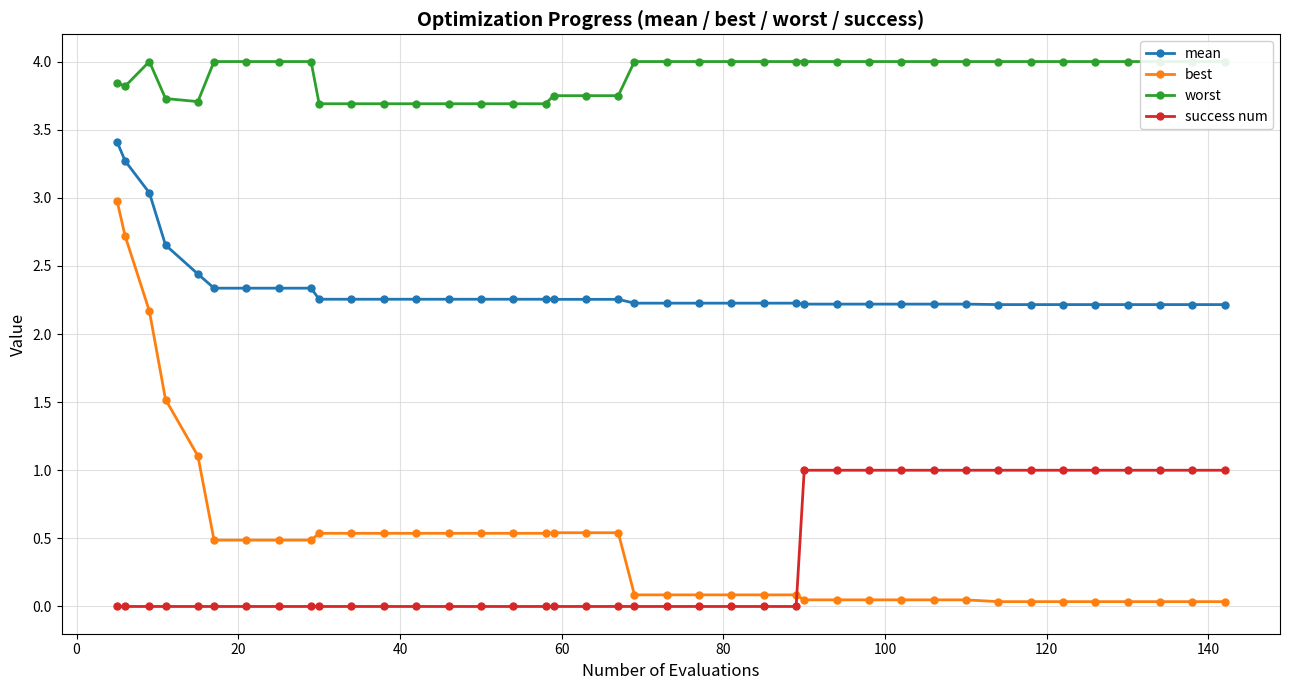

True or false: best and success num intersect in this chart.

True